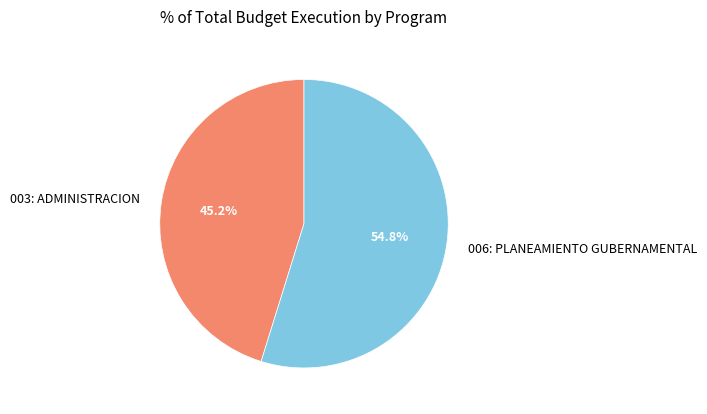

Rank the categories by value from highest to lowest.

006: PLANEAMIENTO GUBERNAMENTAL, 003: ADMINISTRACION